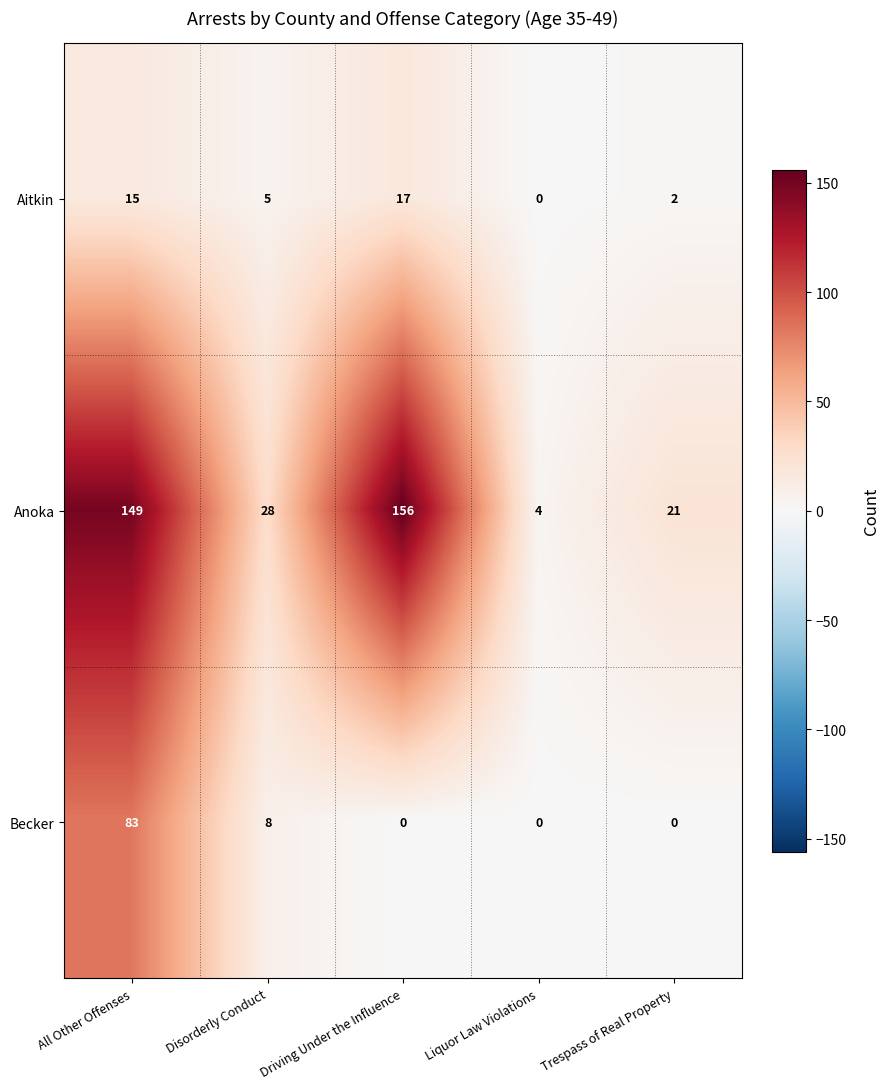

Reading right to left, list all the values displayed in this chart.

Aitkin: Trespass of Real Property=2	Liquor Law Violations=0	Driving Under the Influence=17	Disorderly Conduct=5	All Other Offenses=15
Anoka: Trespass of Real Property=21	Liquor Law Violations=4	Driving Under the Influence=156	Disorderly Conduct=28	All Other Offenses=149
Becker: Trespass of Real Property=0	Liquor Law Violations=0	Driving Under the Influence=0	Disorderly Conduct=8	All Other Offenses=83